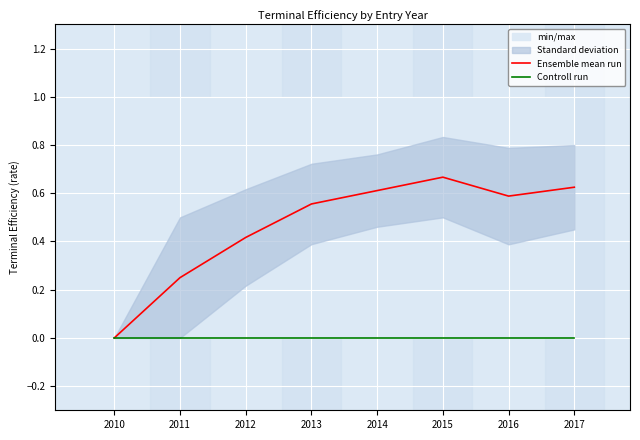

Reading right to left, extract all data points from this chart.

Ensemble mean run: 0.6	0.6	0.7	0.6	0.6	0.4	0.2	0.0
Controll run: 0.0	0.0	0.0	0.0	0.0	0.0	0.0	0.0